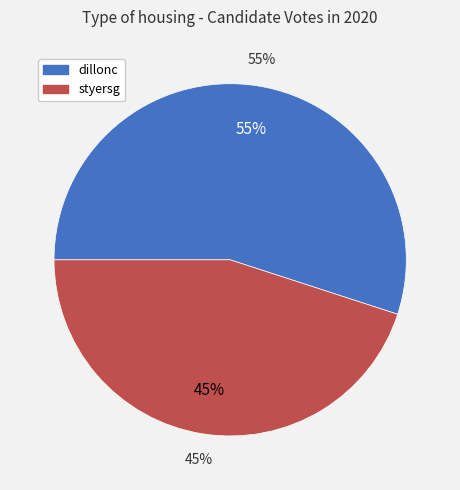

To the nearest percent, what is the combined percentage of dillonc and styersg?

100%